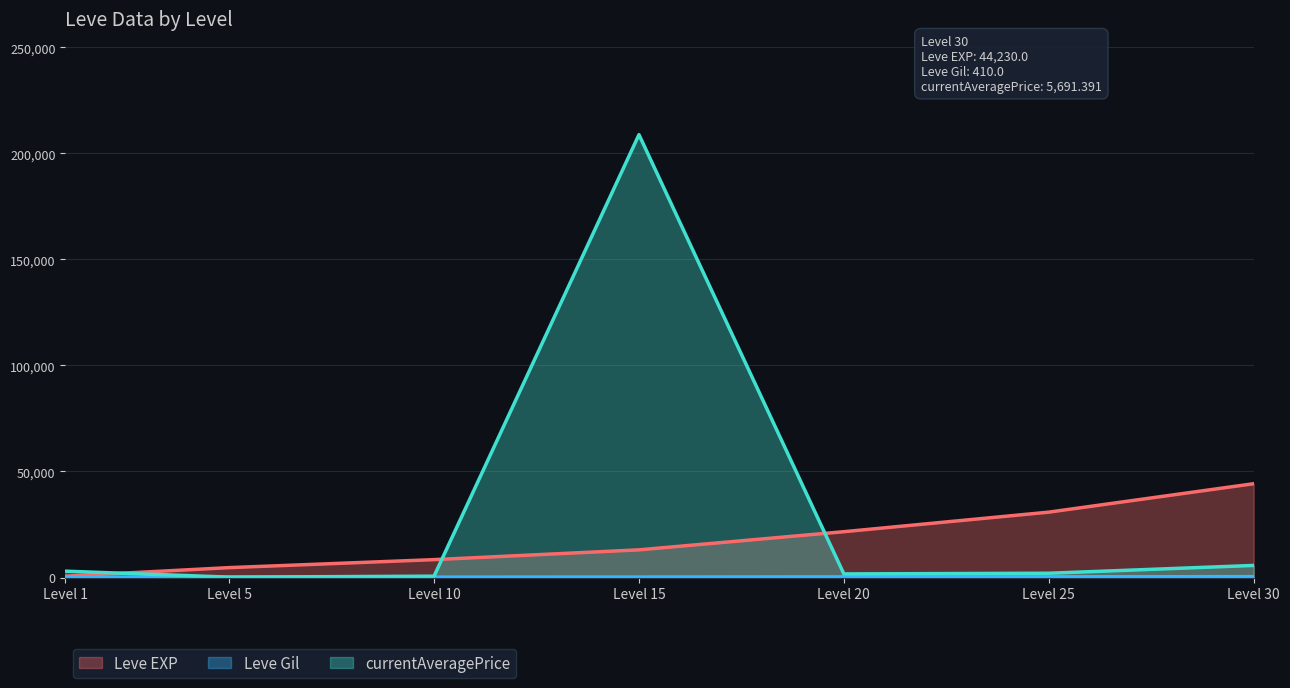

What are all the series names shown in the legend?

Leve EXP, Leve Gil, currentAveragePrice